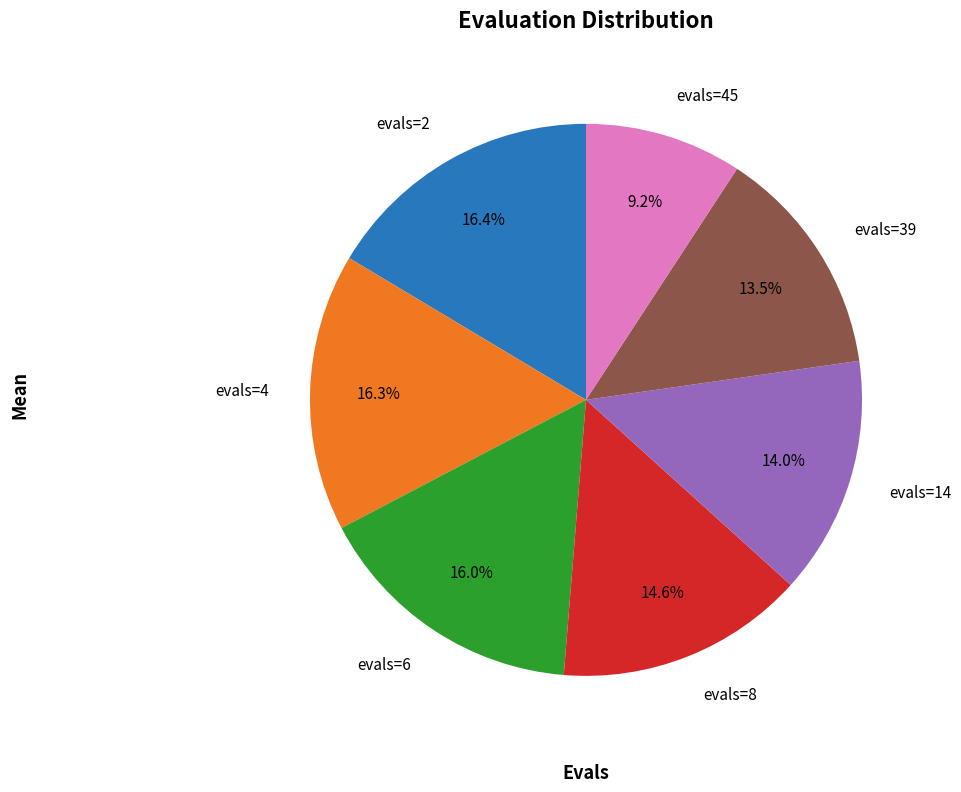

The evals=8 slice represents 15% of the pie. True or false?

True